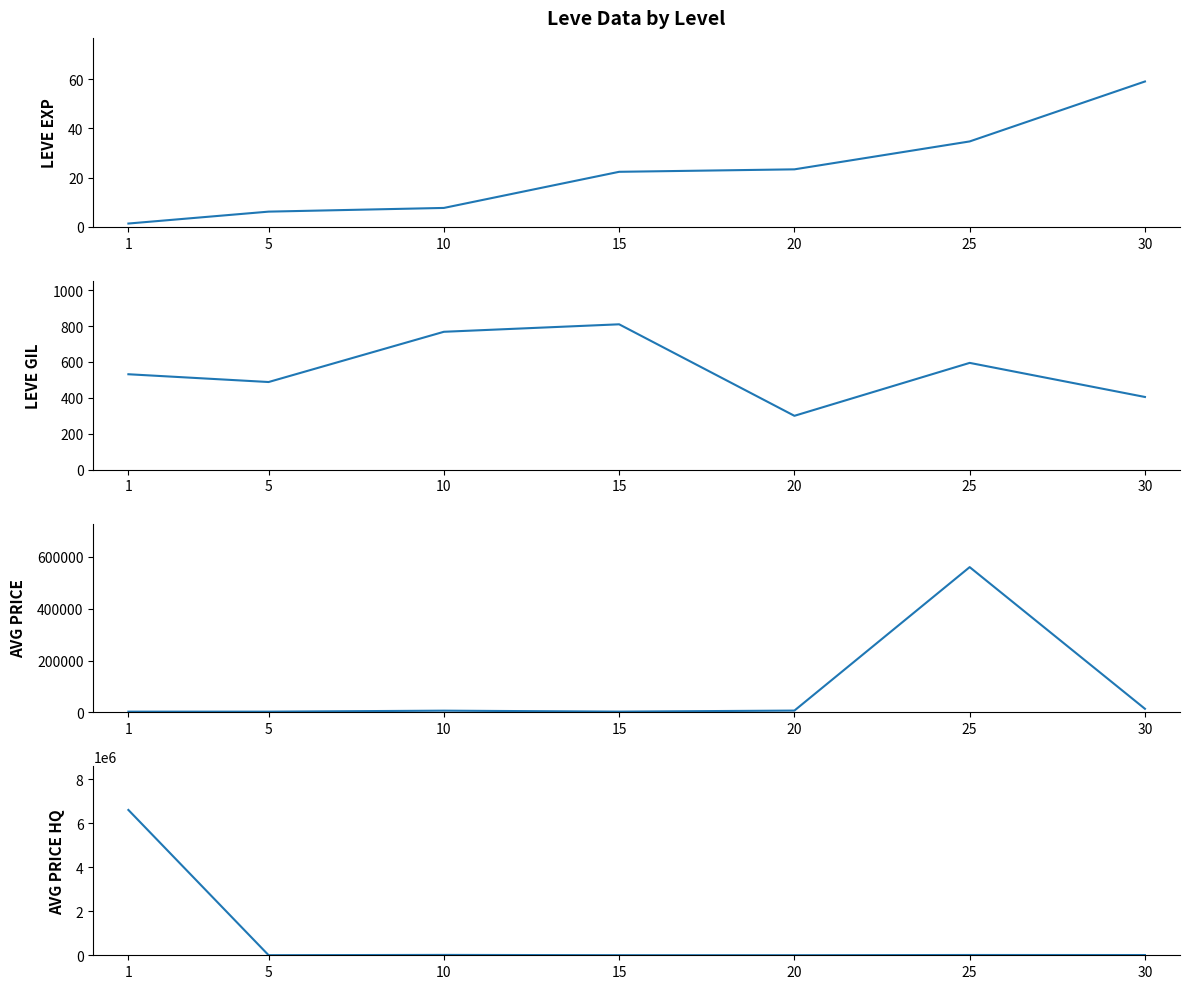

Which series has the largest total across all categories?

AVG PRICE HQ